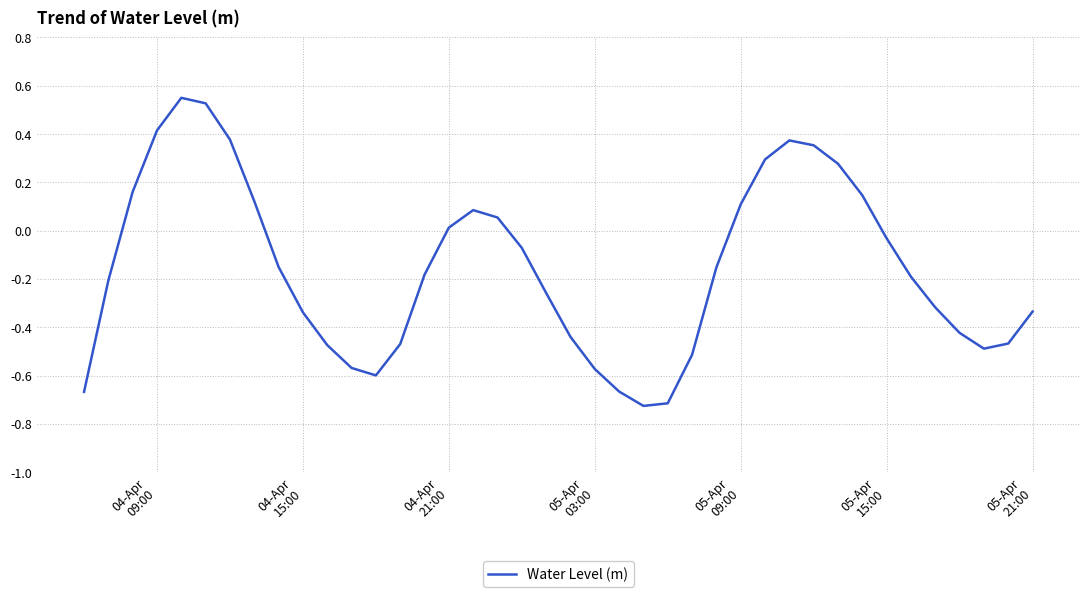

What is the difference between the maximum and minimum values?

1.3